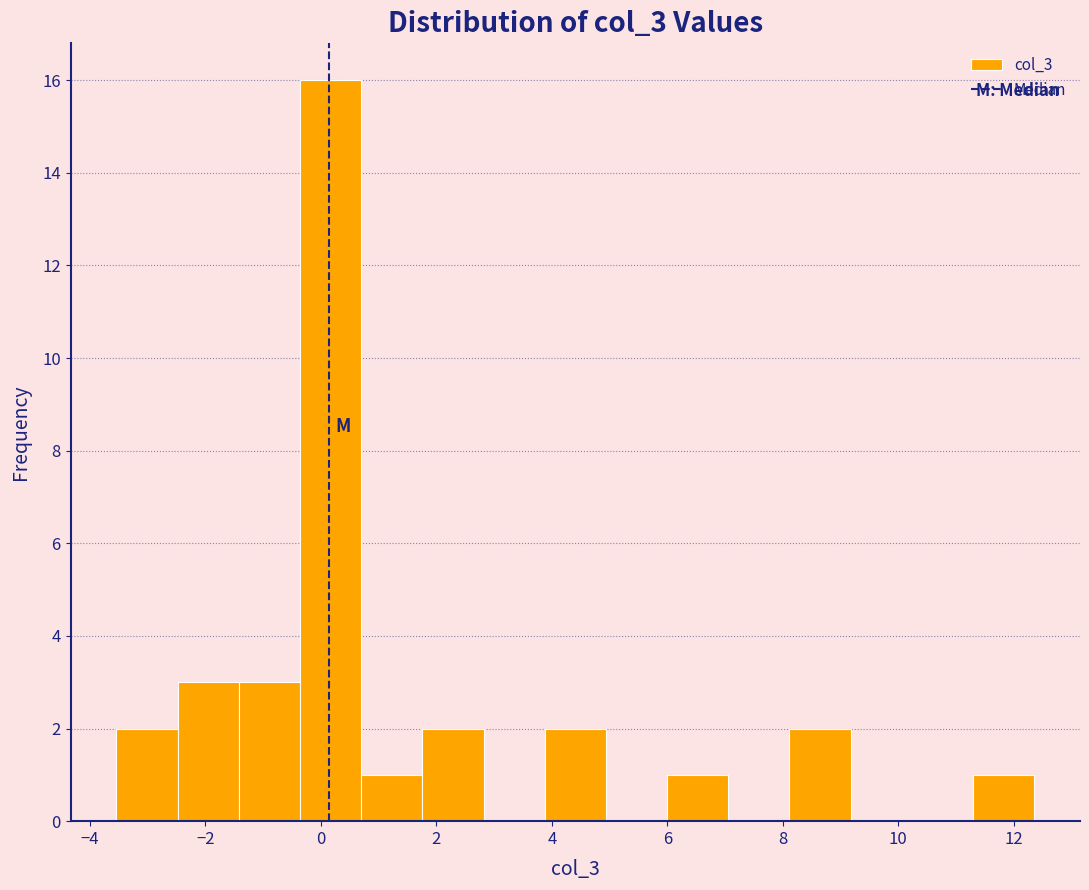

How tall is the bar that spans 11.2 to 12.4 on the x-axis? Neither the bar edges nor the heights are printed on the chart, so give them approximately, as read against the axes.

1